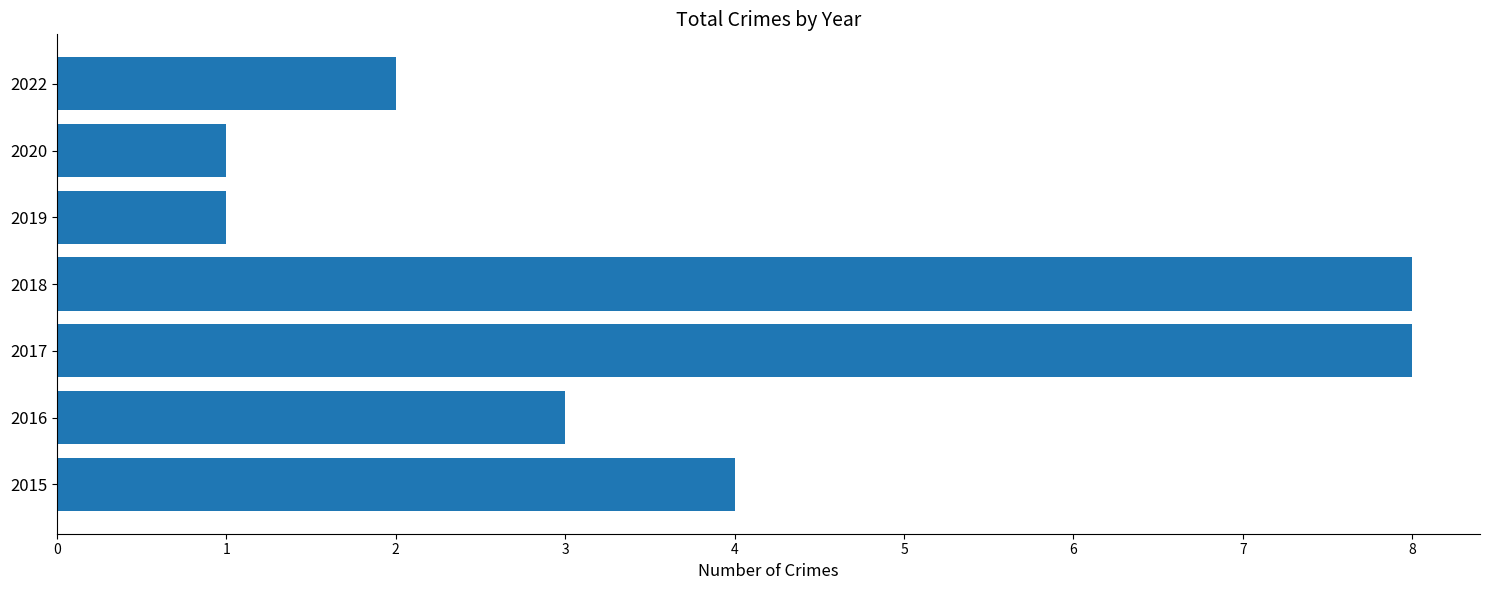

The chart shows a value of 8 at 2017. True or false?

True